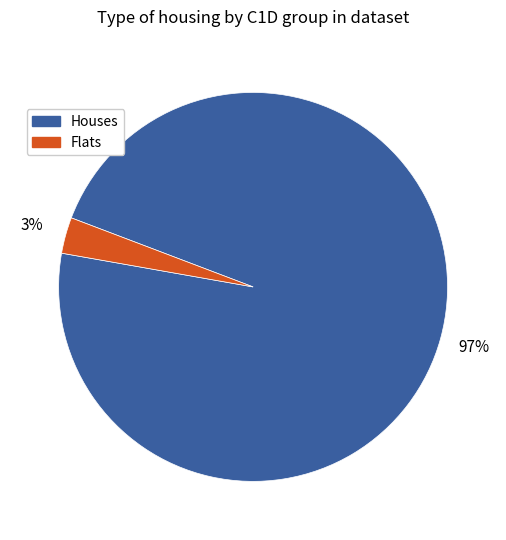

To the nearest percent, what is the difference between the largest and smallest slice percentages?

94%